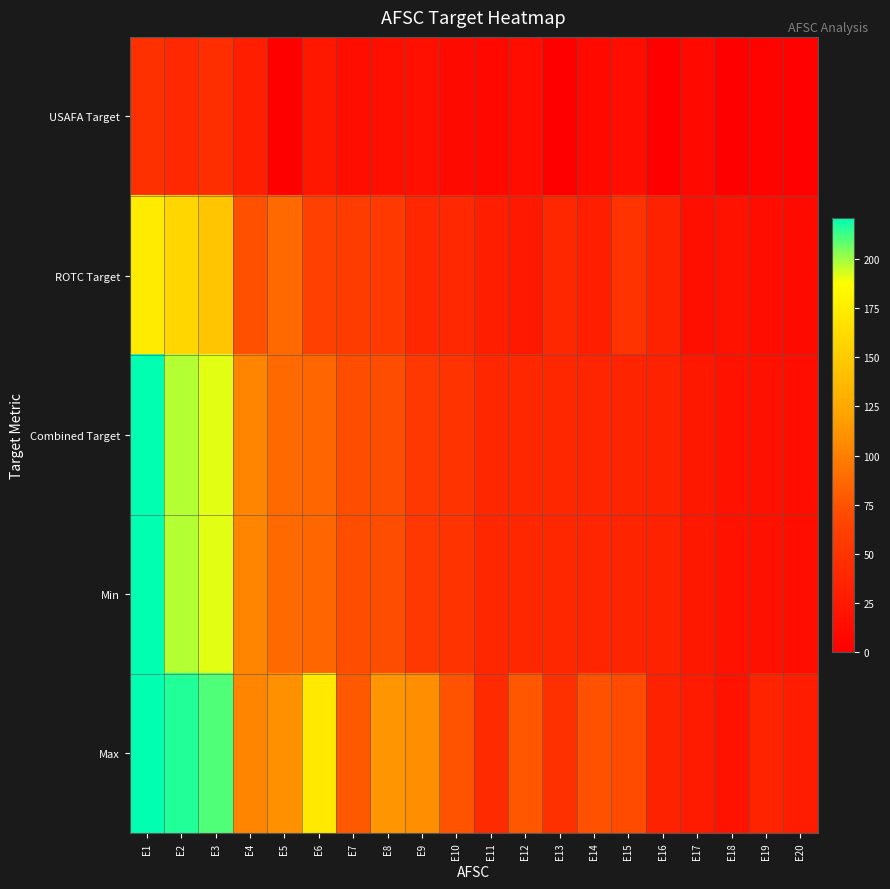

At how many categories does at least one series exceed 38?

15